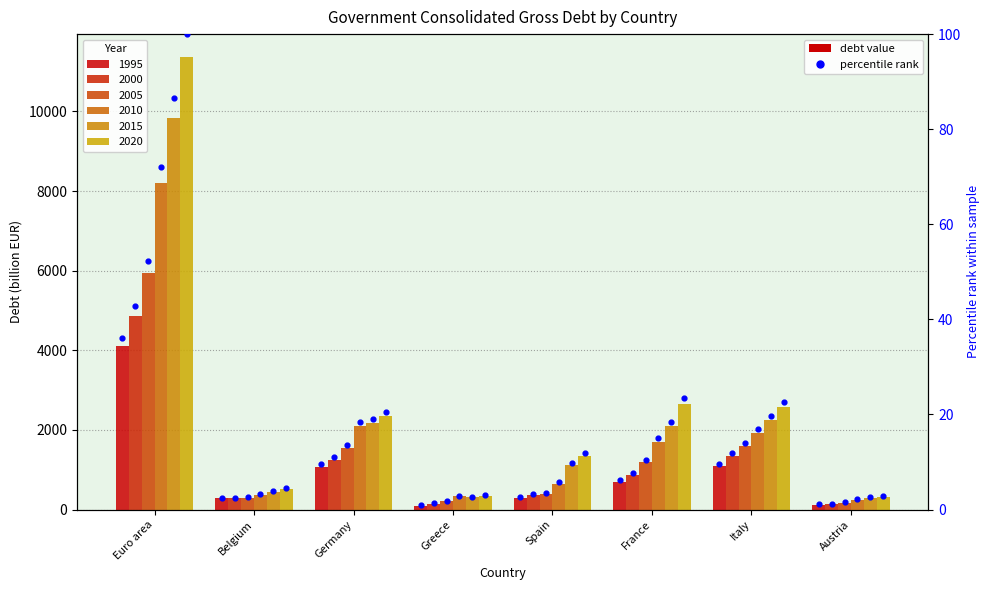

Between Spain and Italy, which is larger?

Italy